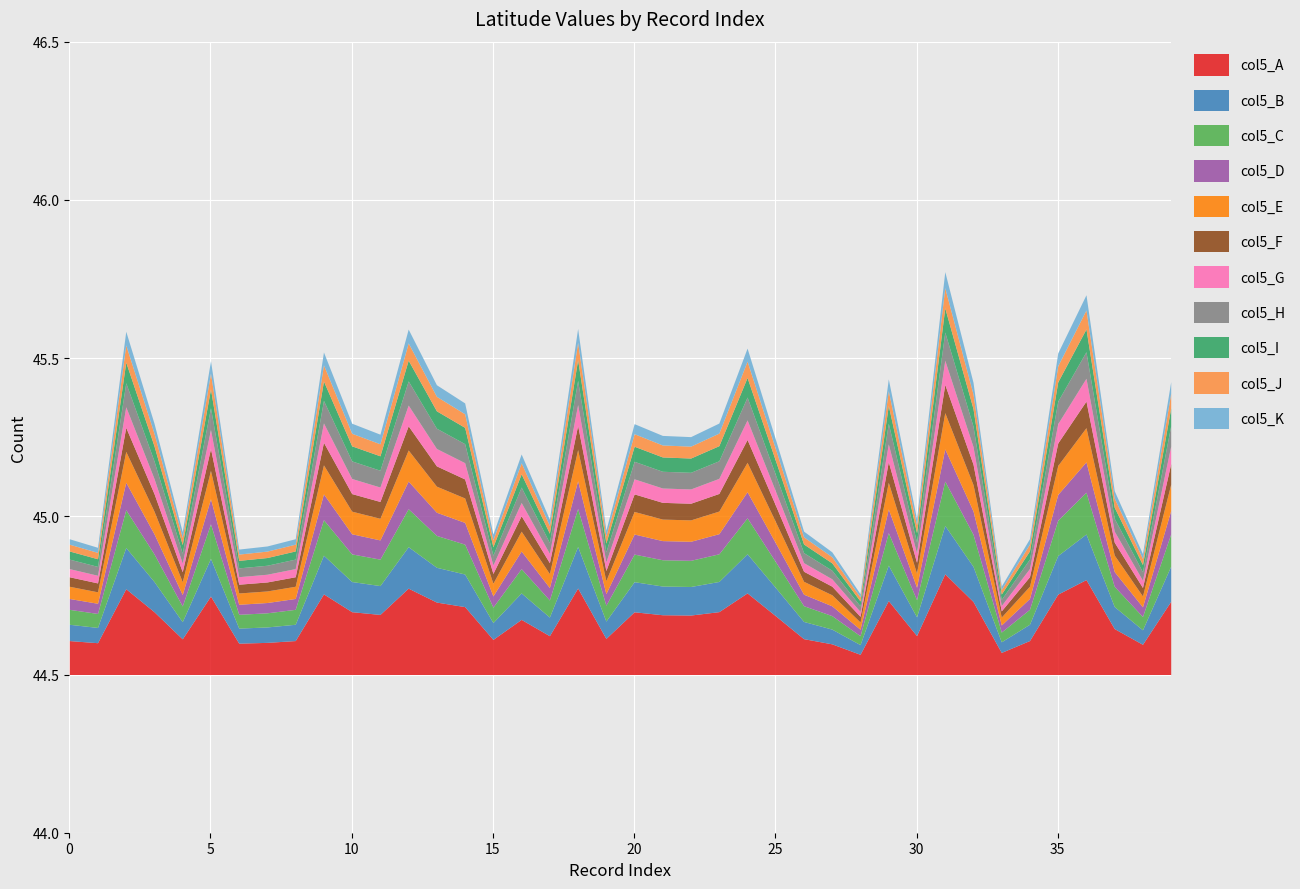

How many lines are shown in the chart?

11